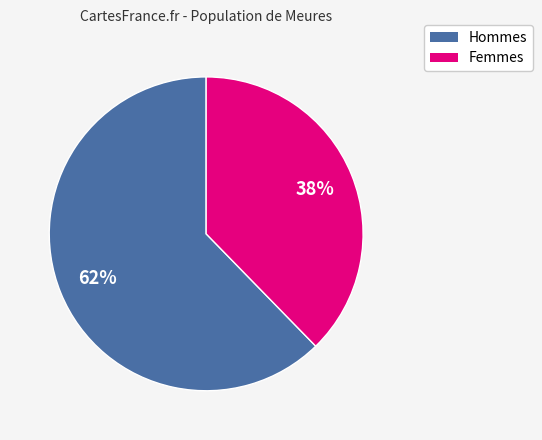

To the nearest percent, what is the average slice percentage?

50%